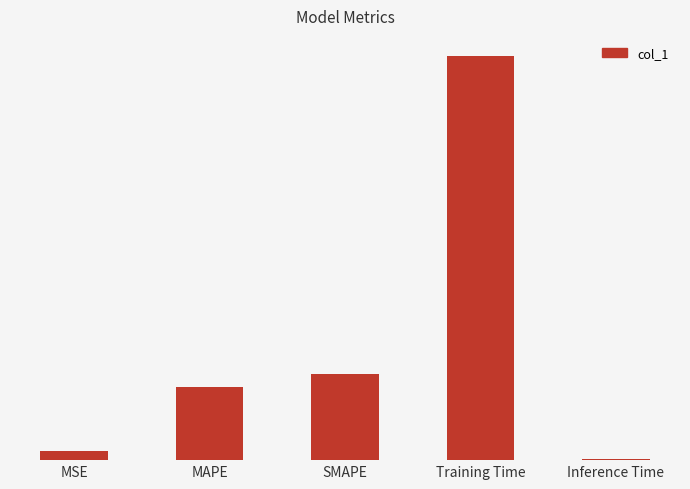

List the labels in order of value, largest first.

Training Time, SMAPE, MAPE, MSE, Inference Time